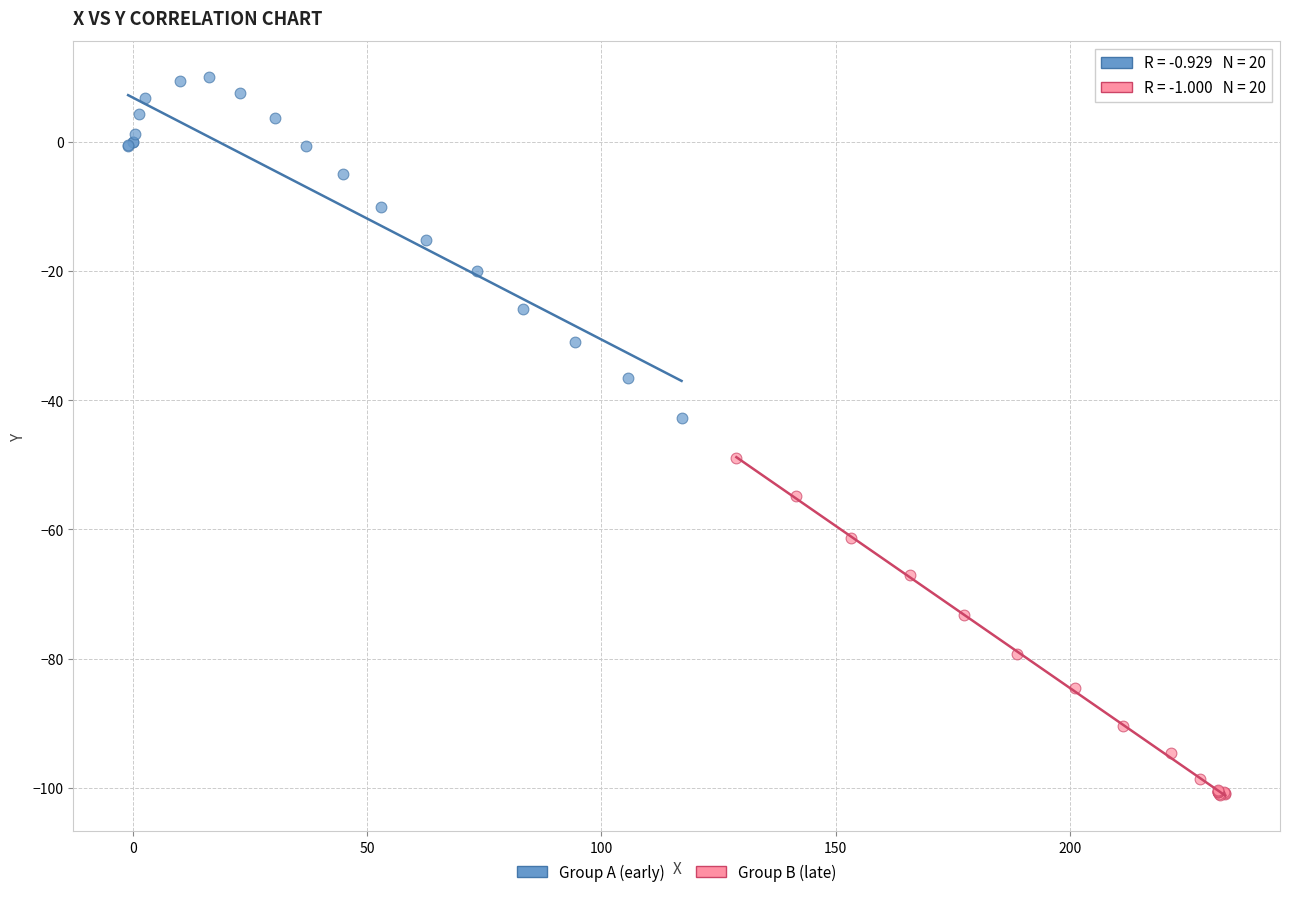

Which series reaches the minimum Y coordinate?

Group B (late)